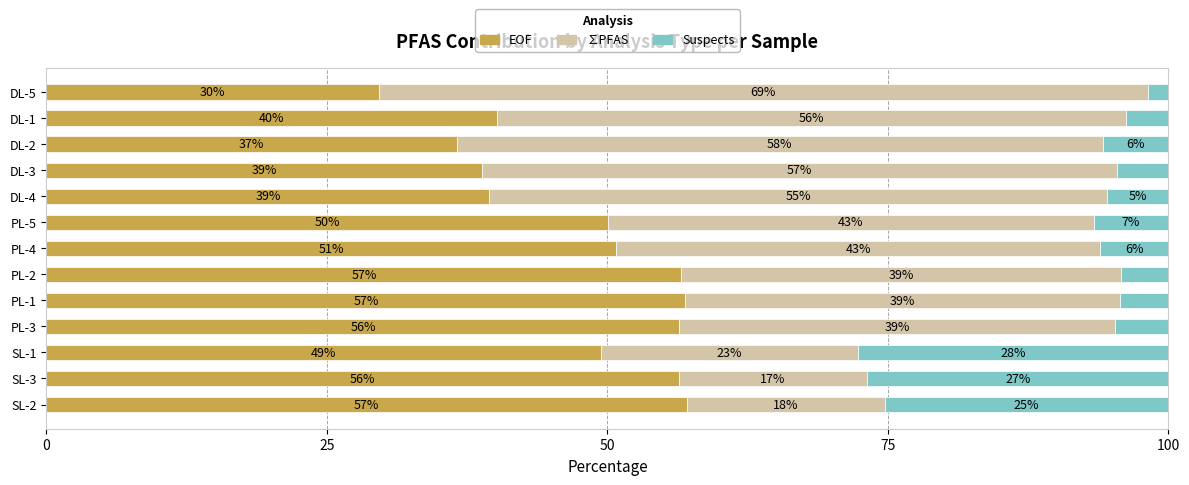

At which label does EOF reach its minimum?

DL-5